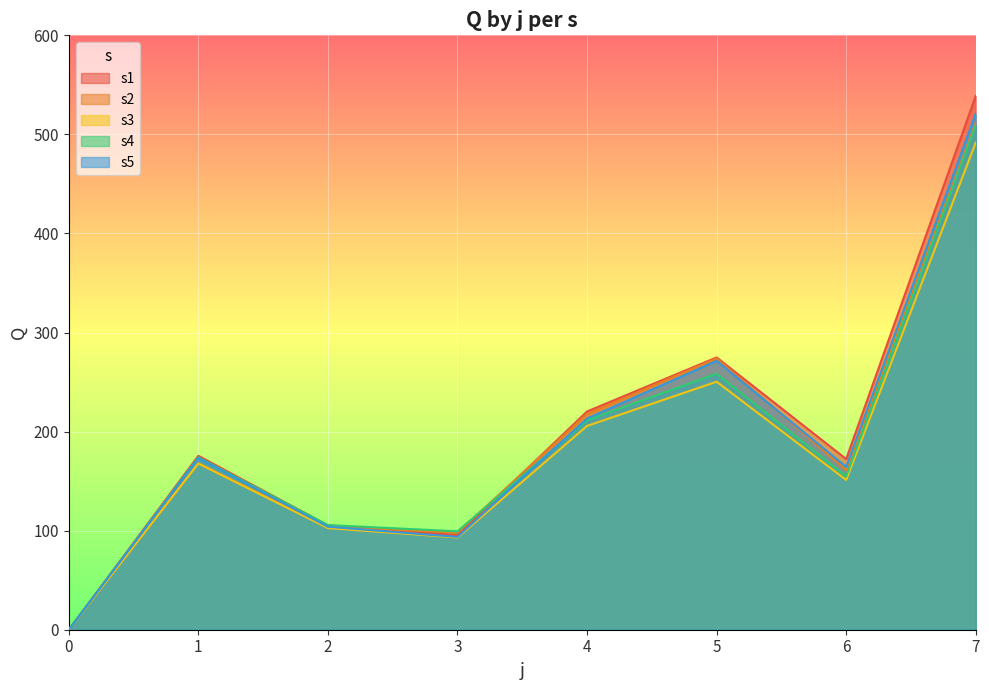

Which series has the largest range (max minus min)?

s1